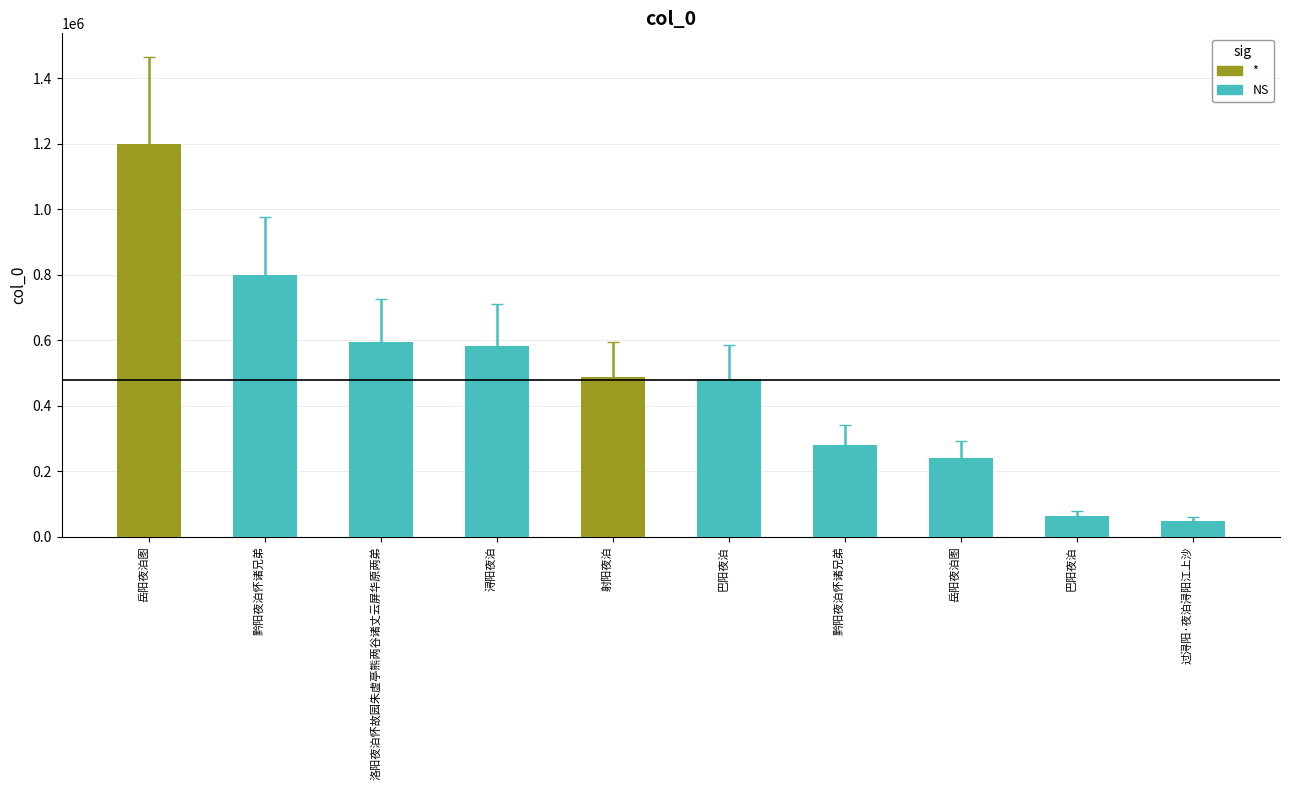

What is the sum of the values at 巴阳夜泊 and 洛阳夜泊怀故园朱虚亭熊两谷诸丈云屏华原两弟?

659614